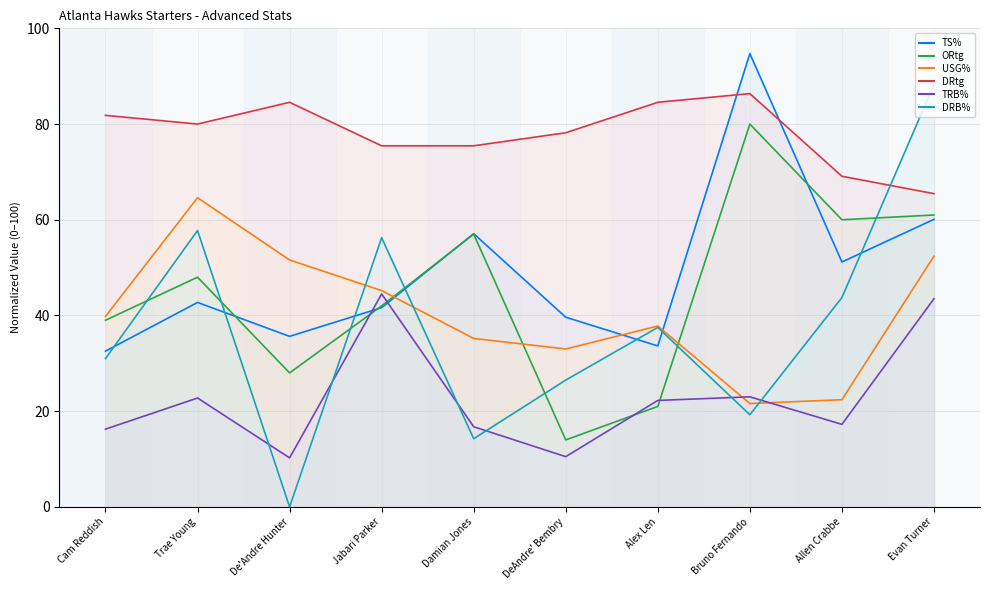

Where is the first local minimum for TRB% (line)?

De'Andre Hunter